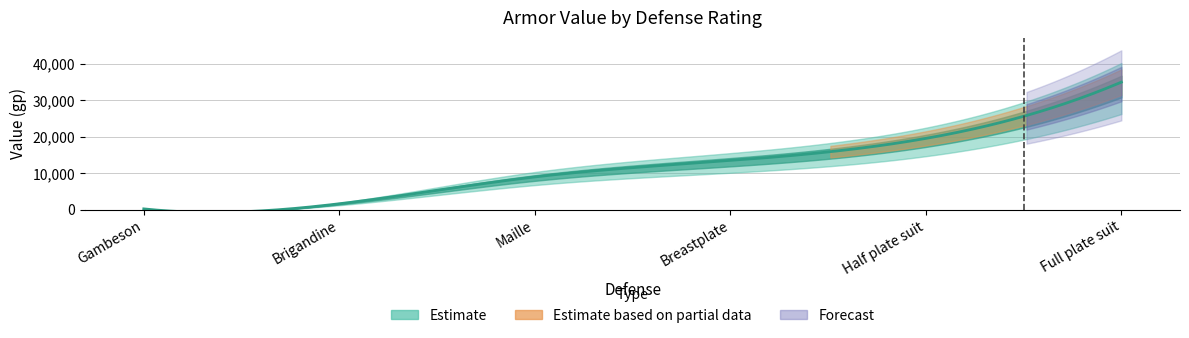

How many values are below 13450?

3